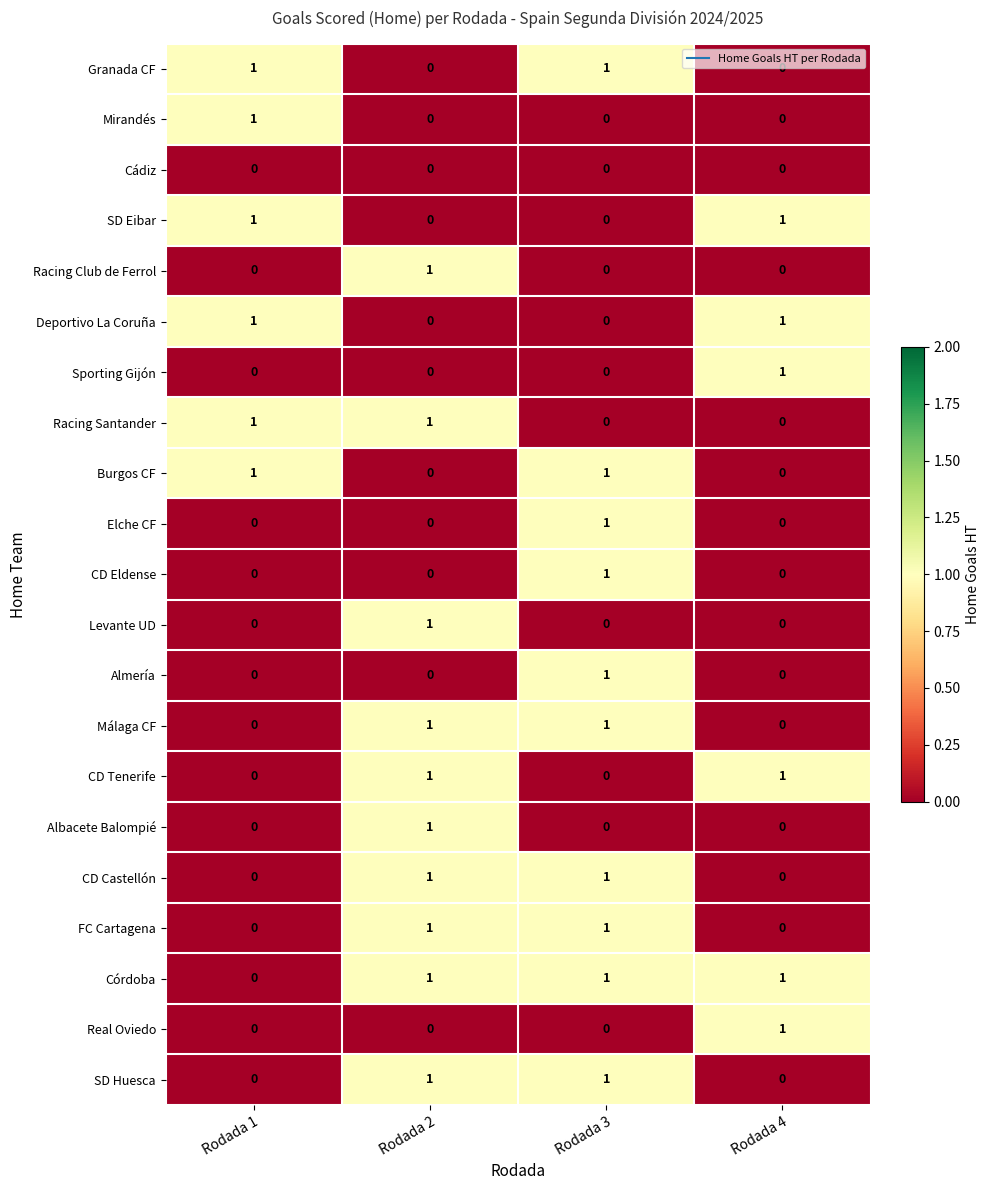

At how many categories does at least one series exceed 0?

4